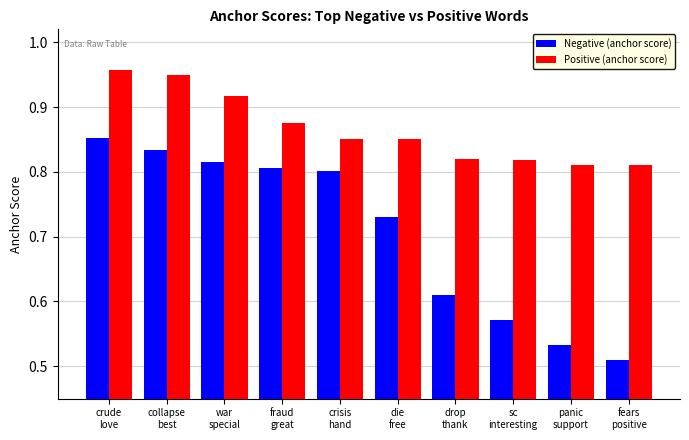

Count the Negative (anchor score) values in the range 0 to 1.

10